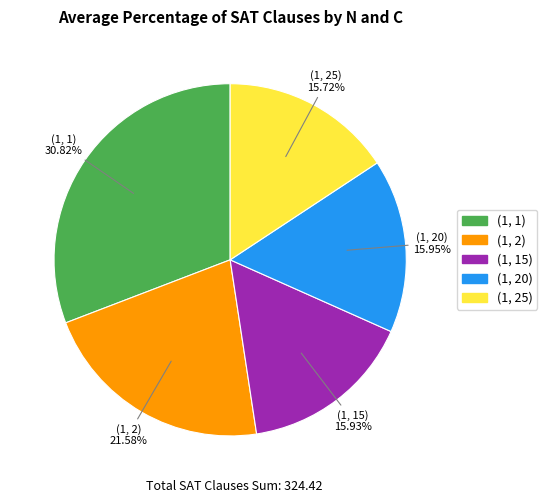

True or false: (1, 15) accounts for 16% of the total.

True